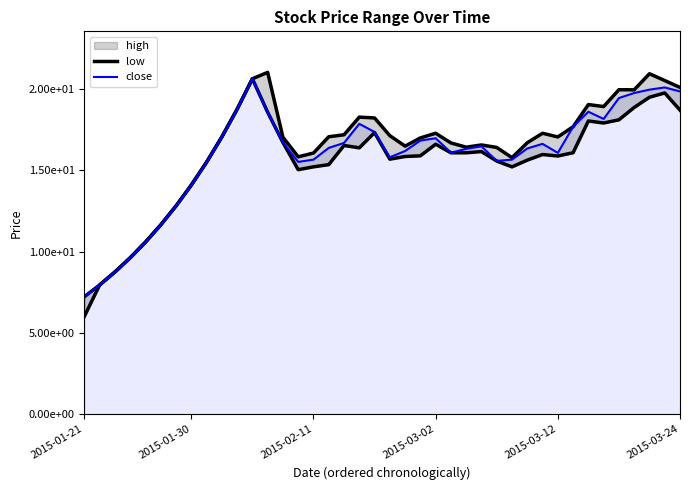

How many lines are shown in the chart?

3